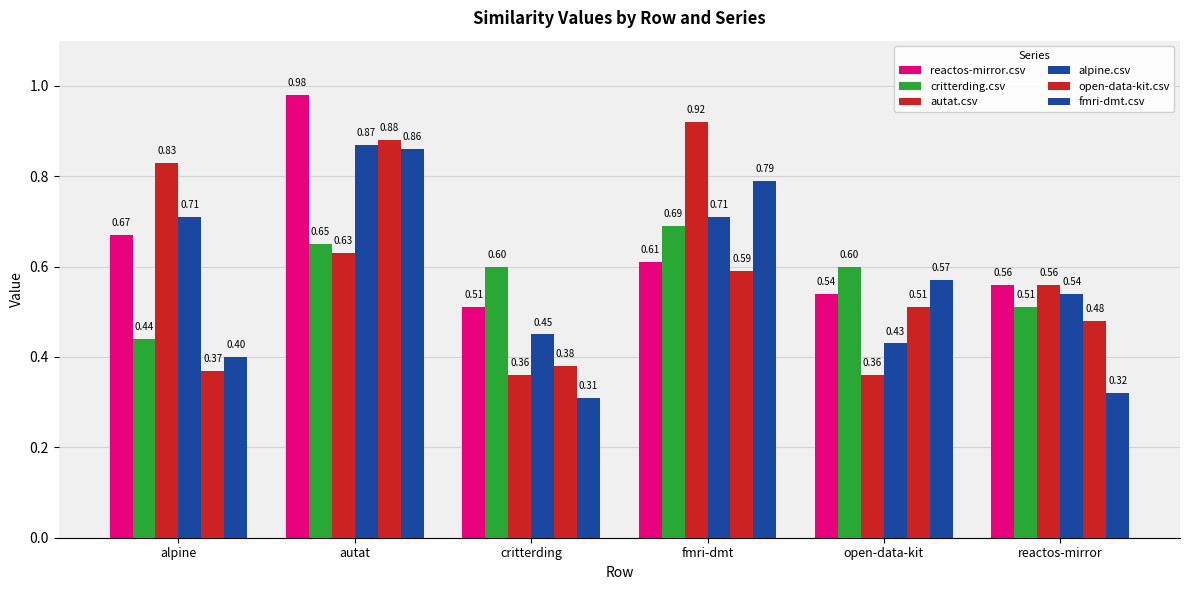

Which category has the highest value across all series?

autat